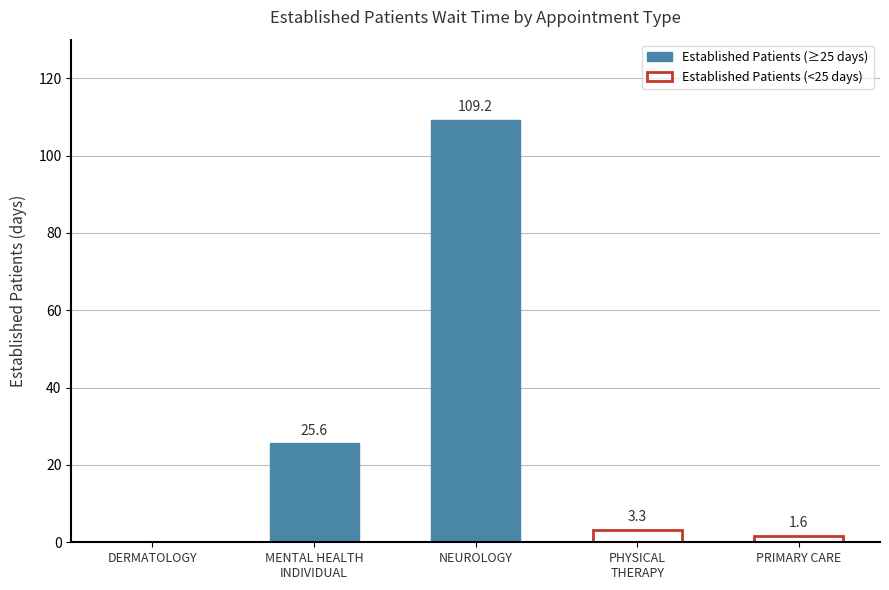

What is the greatest value displayed?

109.2